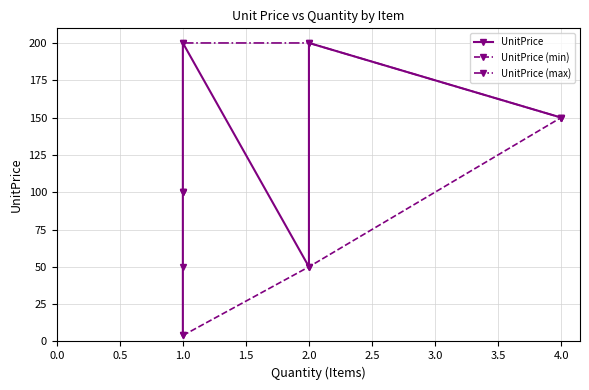

What is the maximum value for UnitPrice (min)?

150